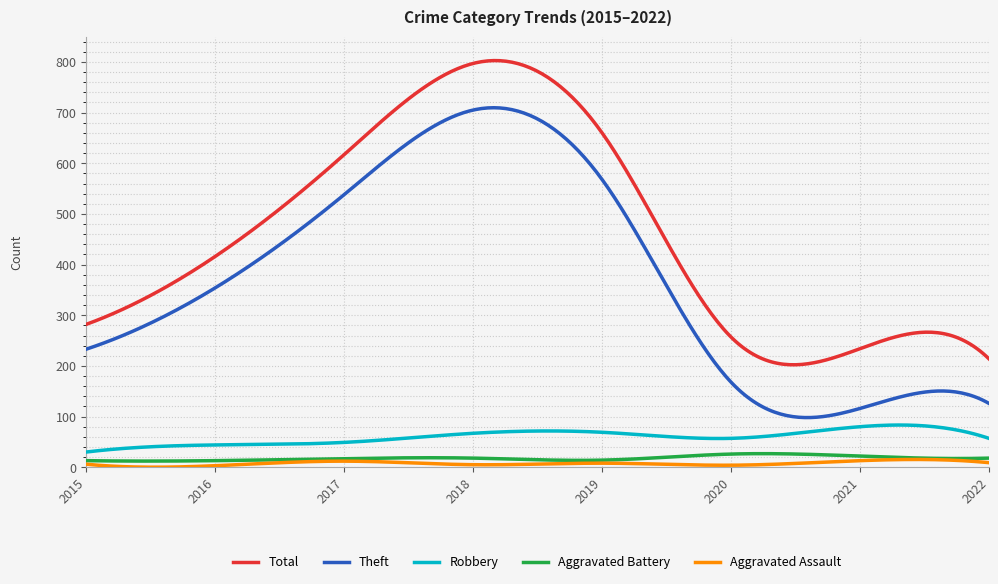

True or false: Aggravated Assault and Robbery cross at least once.

False